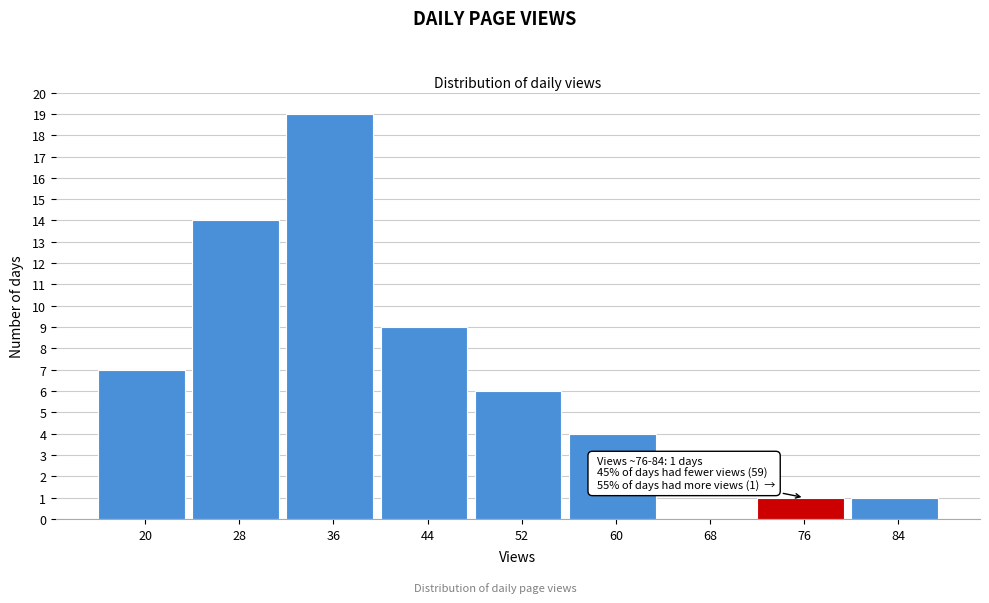

Reading left to right, transcribe all the data shown in this chart.

20=7	28=14	36=19	44=9	52=6	60=4	68=0	76=1	84=1